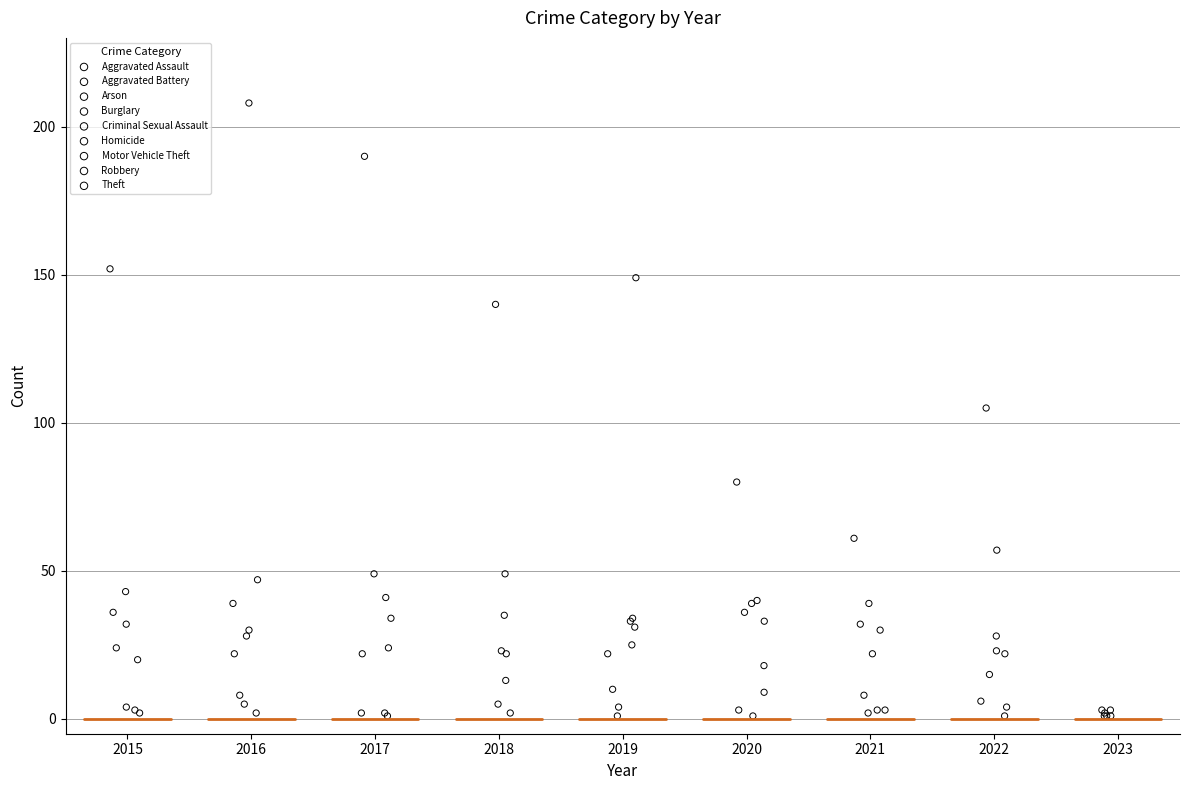

Which series reaches the maximum Y coordinate?

Theft